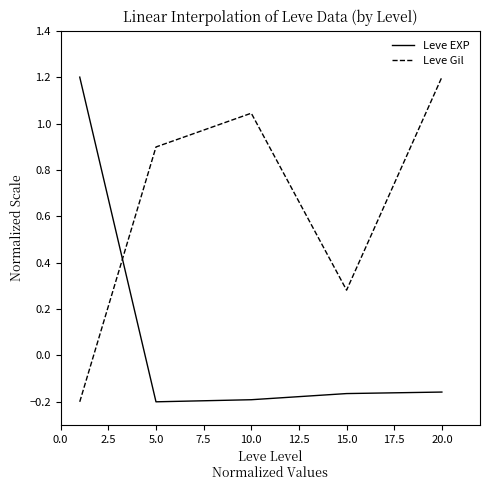

How many times do Leve EXP and Leve Gil cross each other?

1